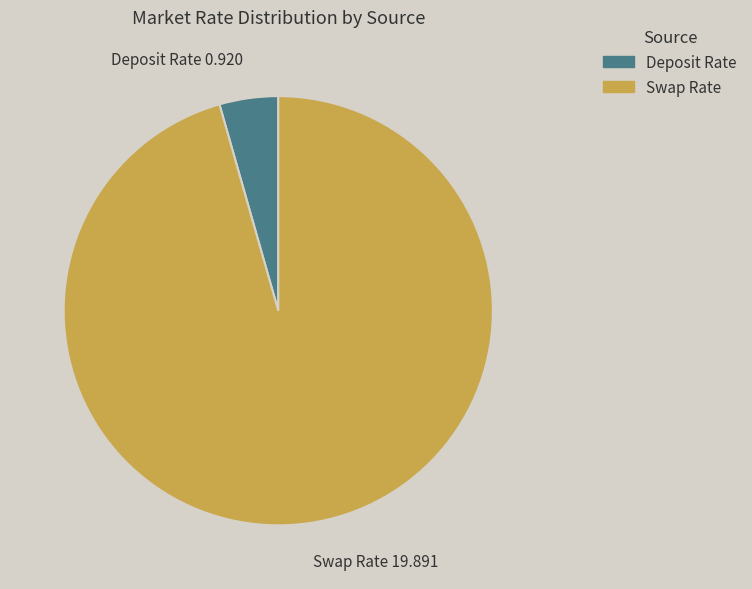

Is there a majority slice in this chart?

Yes